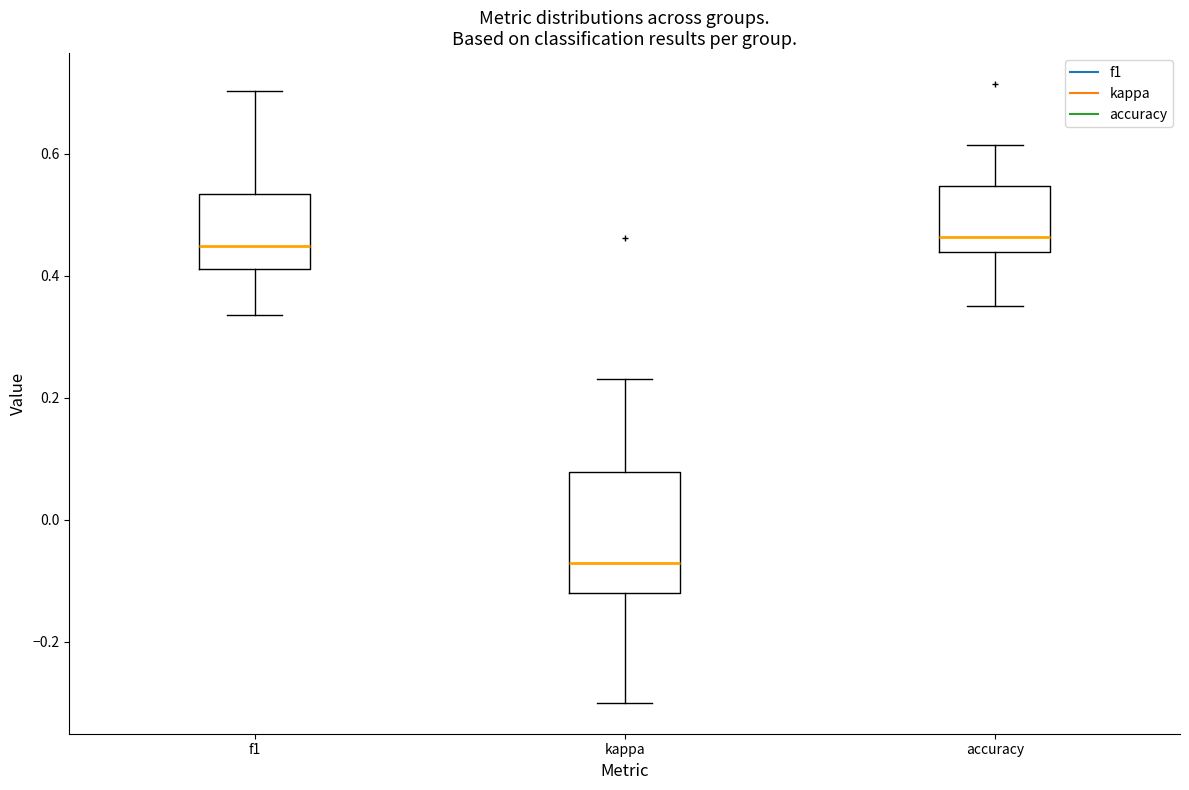

Which box's median line is the lowest?

kappa